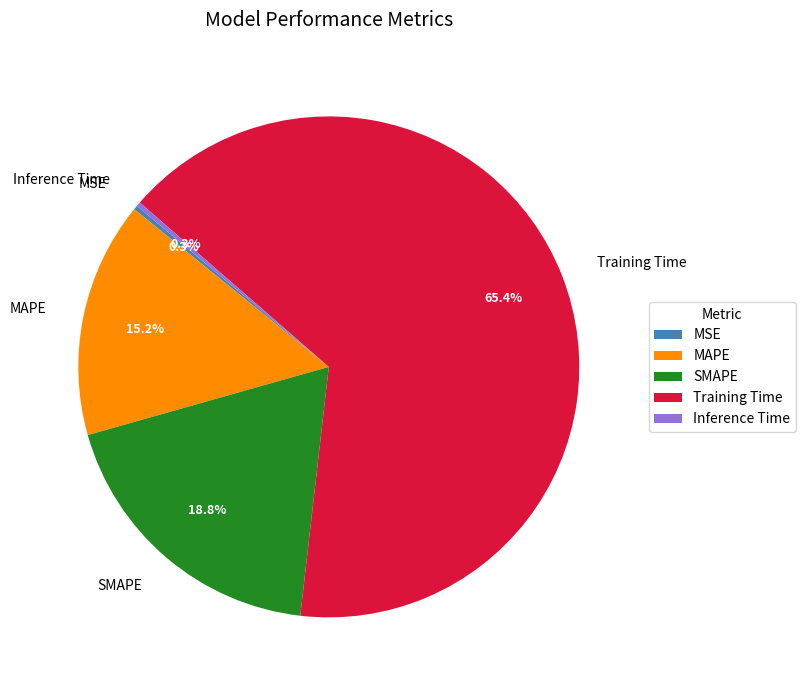

Does any single category account for the majority?

Yes